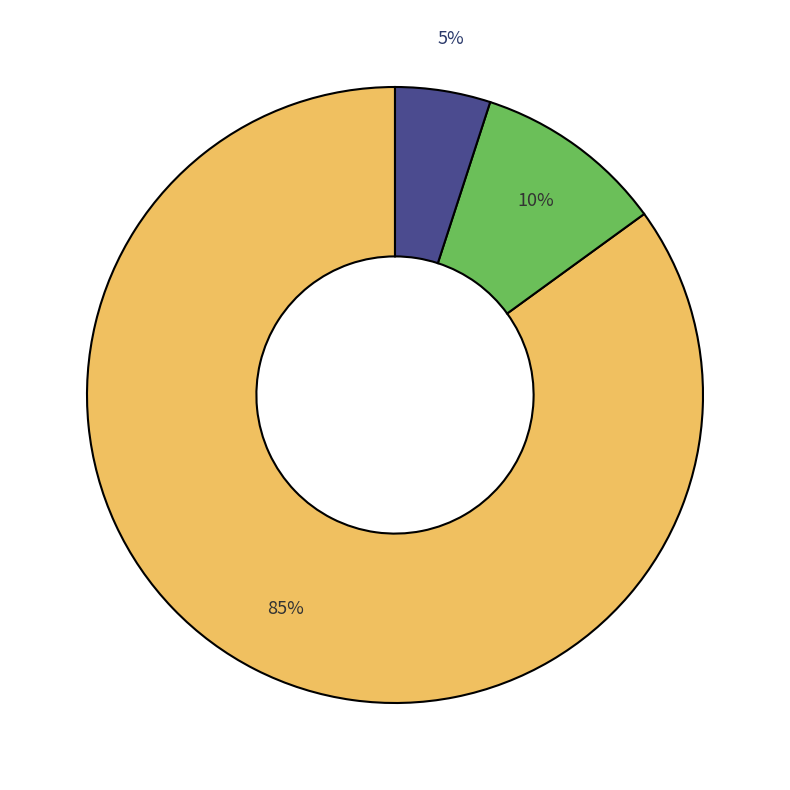

Is there any slice that represents more than half of the pie?

Yes